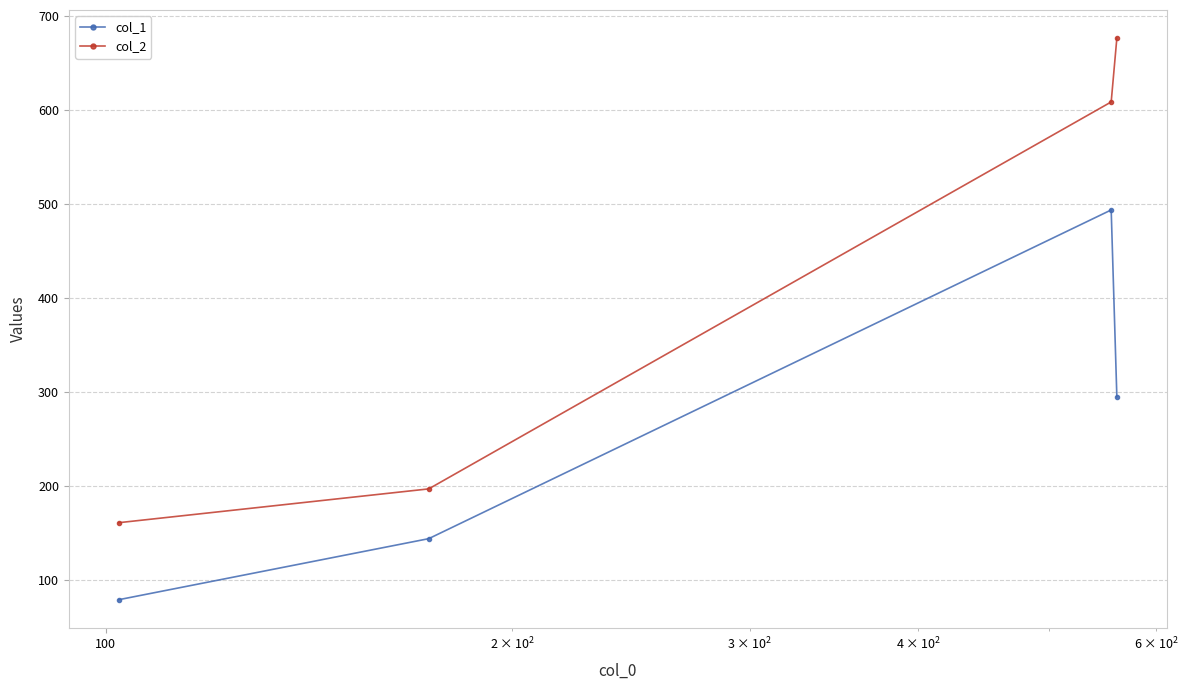

How many values in the col_2 series are below 609?

2